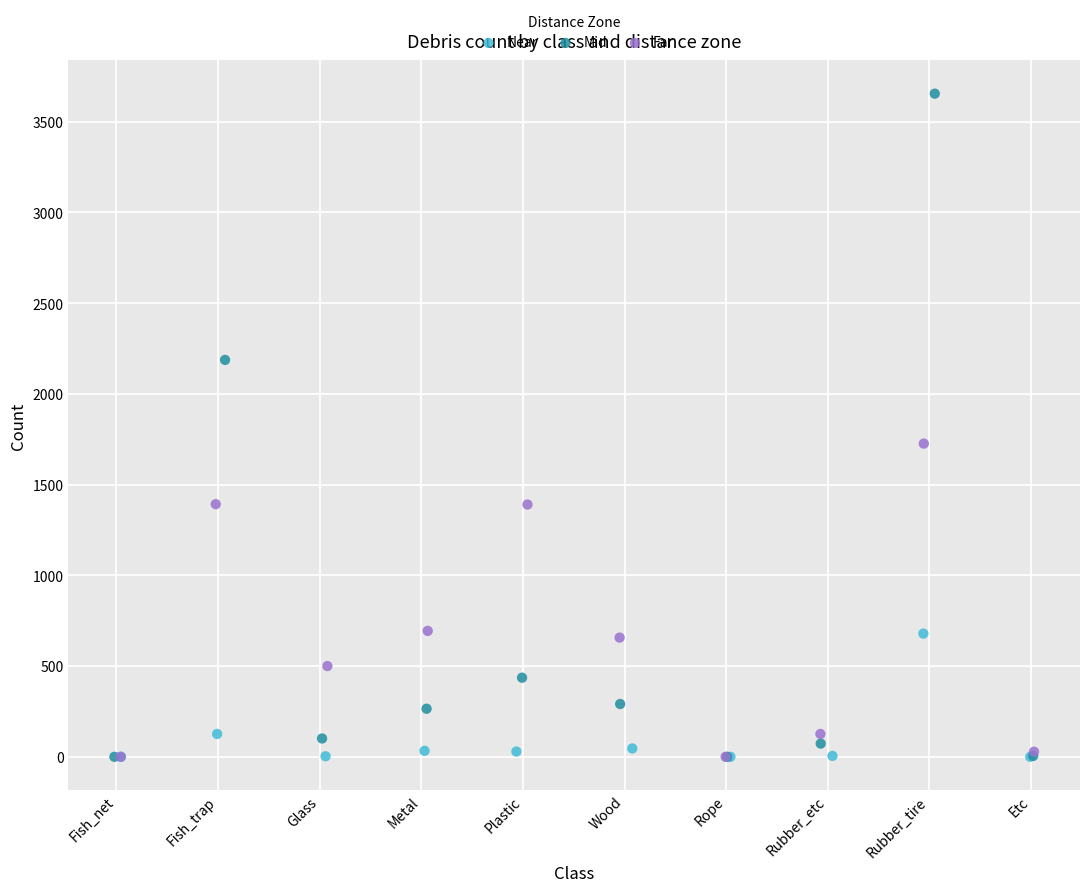

Which series reaches the maximum Y coordinate?

Mid